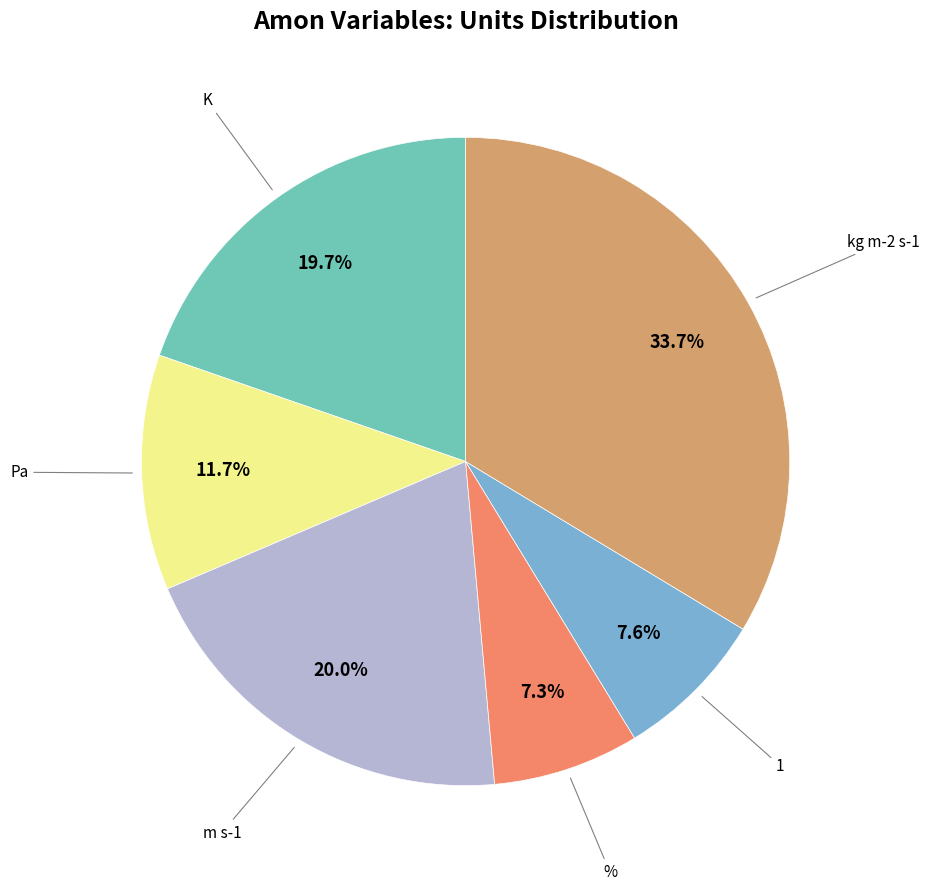

Do % and Pa together represent more than half of the pie?

No